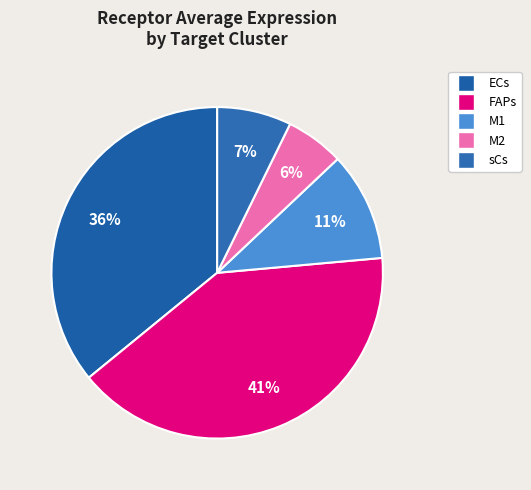

What is the total percentage of sCs and ECs?

43.1%